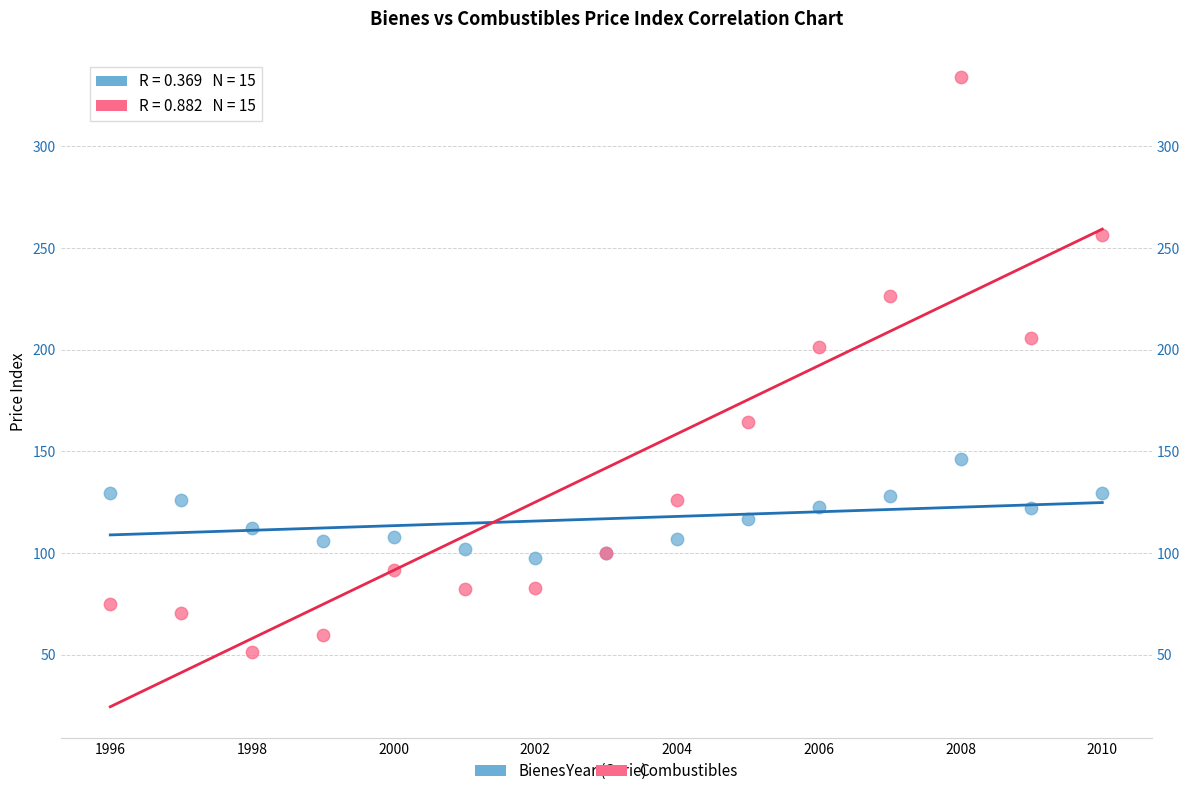

What is the X range (max minus min) for the scatter plot?

14.0